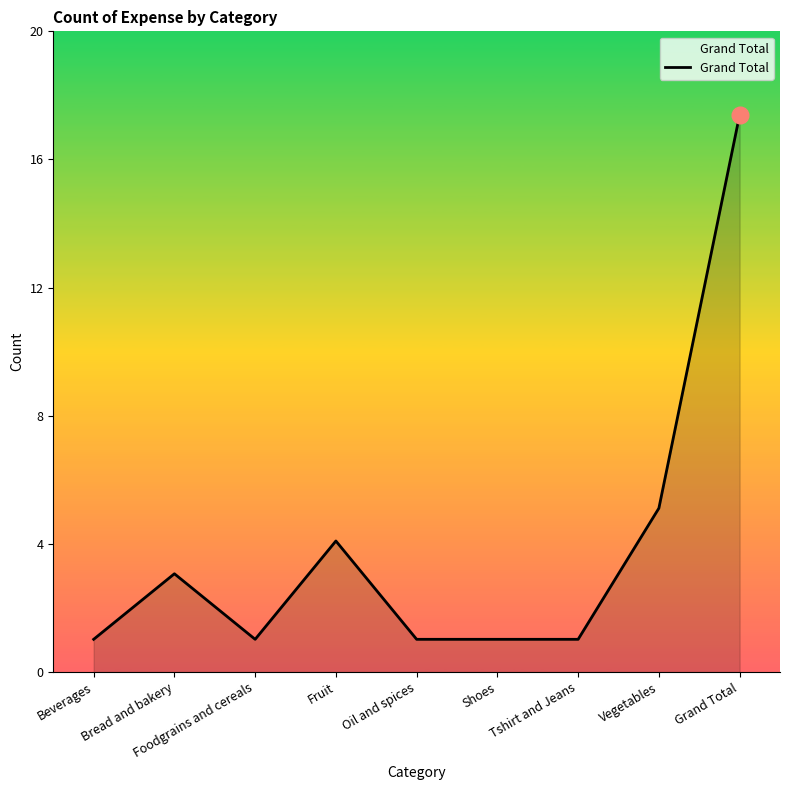

Where is the first local maximum?

Bread and bakery